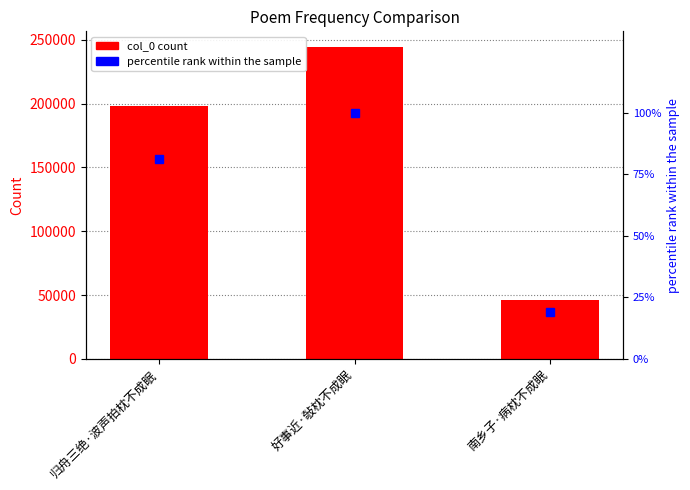

Reading left to right, extract all data points from this chart.

col_0: 归舟三绝·波声拍枕不成眠=197824.0	好事近·敧枕不成眠=244296.0	南乡子·病枕不成眠=46342.0
percentile rank within the sample: 归舟三绝·波声拍枕不成眠=81.0	好事近·敧枕不成眠=100.0	南乡子·病枕不成眠=19.0